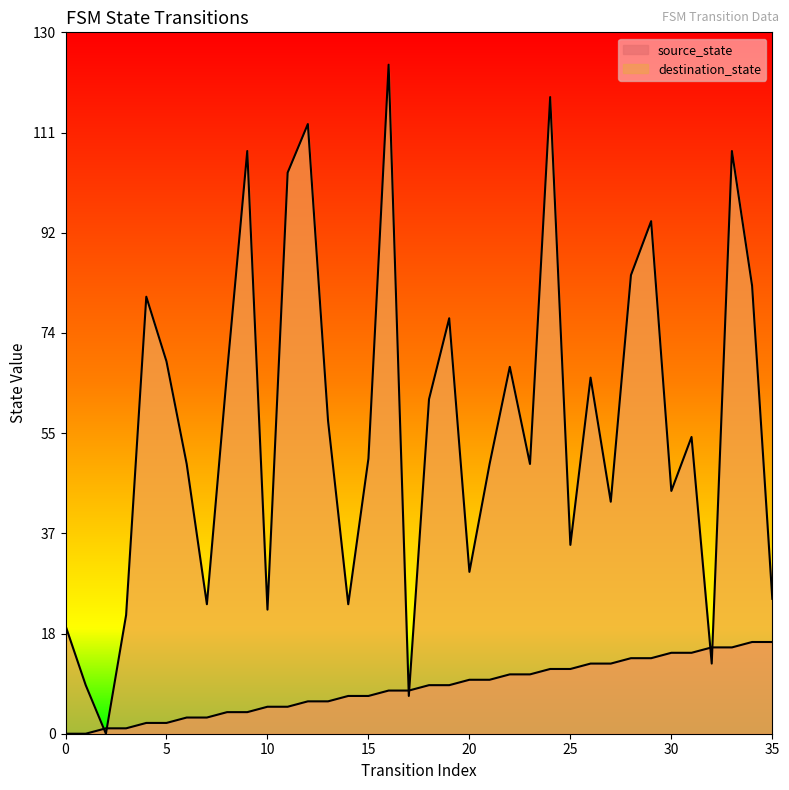

How many lines are shown in the chart?

2